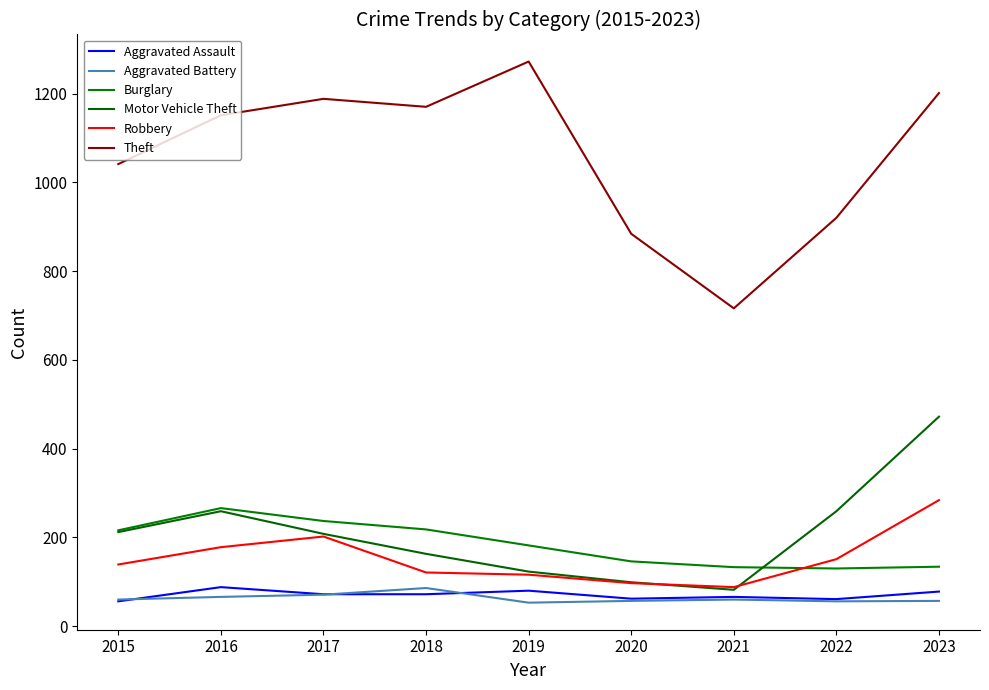

Does the chart display data point markers on the line(s)?

No